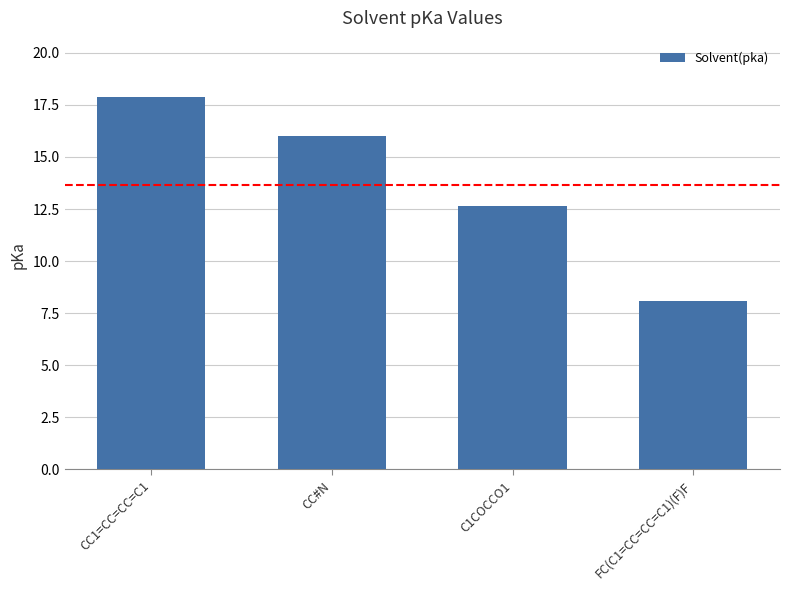

What is the average value?

13.7